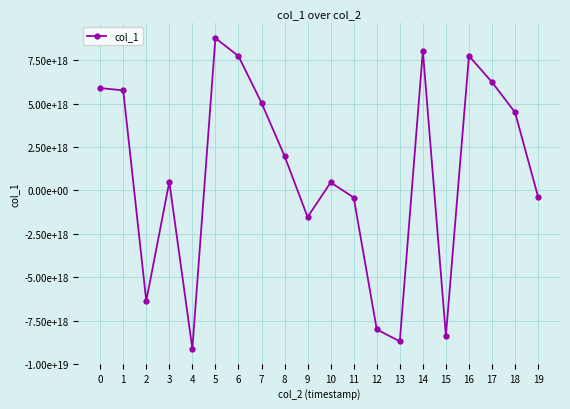

Reading left to right, what are all the values shown in this chart?

0=5906157433148818432	1=5776763375131660288	2=-6369628813018572800	3=496617329443307392	4=-9122782128564398080	5=8791014470621413376	6=7751923662688131072	7=5054635634572952576	8=1989691148339241728	9=-1533088509472797952	10=464663286635231232	11=-404974610559858048	12=-8012687475163302912	13=-8701938750987258880	14=8055804520703539200	15=-8377601084210655232	16=7762997643437720576	17=6250843821845438464	18=4505960465072100352	19=-368276676497188416